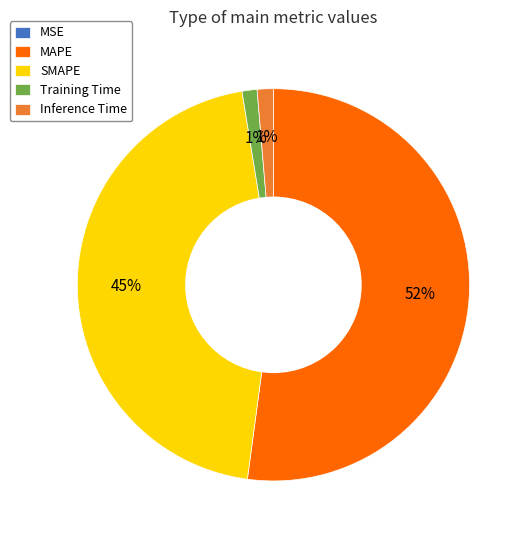

Is MAPE the majority of the pie?

Yes